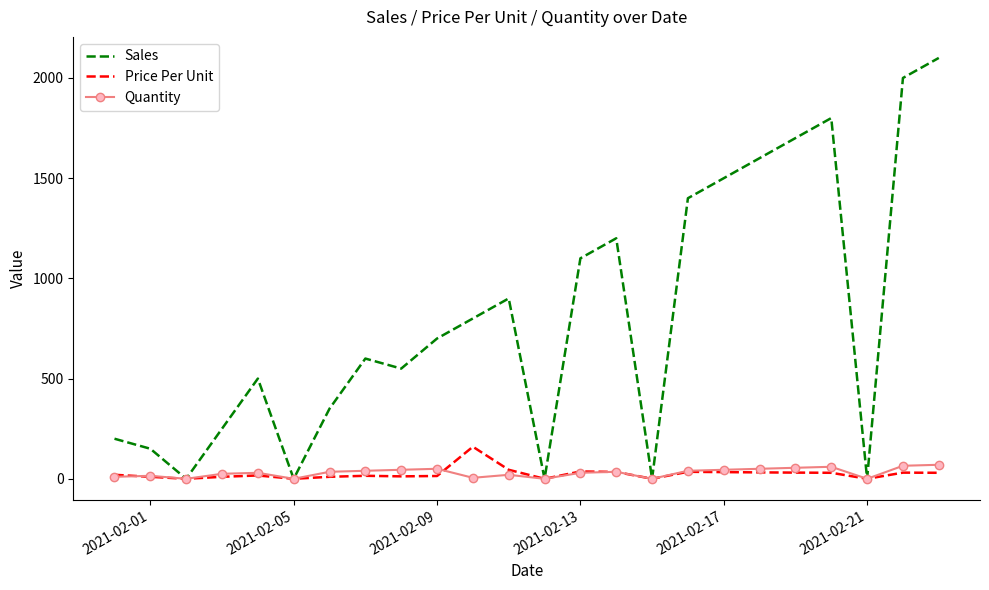

What is the highest value of the Sales series?

2100.0